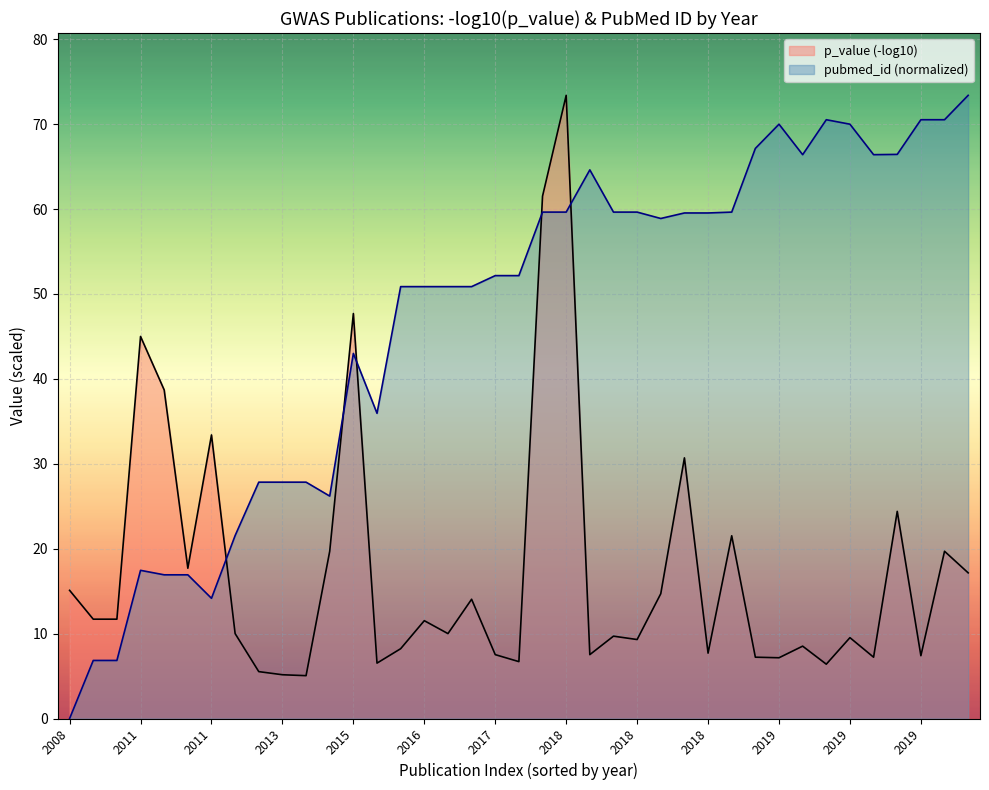

Reading left to right, list all the values displayed in this chart.

p_value (-log10): 15.1	11.7	11.7	45.0	38.7	17.7	33.4	10.0	5.5	5.2	5.0	19.7	47.7	6.5	8.2	11.5	10.0	14.0	7.5	6.7	61.5	73.4	7.5	9.7	9.3	14.7	30.7	7.7	21.5	7.2	7.2	8.5	6.4	9.5	7.2	24.4	7.4	19.7	17.2
pubmed_id (normalized): 0.0	6.8	6.8	17.5	16.9	16.9	14.2	21.5	27.8	27.8	27.8	26.2	43.0	35.9	50.9	50.9	50.9	50.9	52.2	52.2	59.6	59.6	64.6	59.6	59.6	58.9	59.5	59.5	59.6	67.1	70.0	66.4	70.5	70.0	66.4	66.4	70.5	70.5	73.4